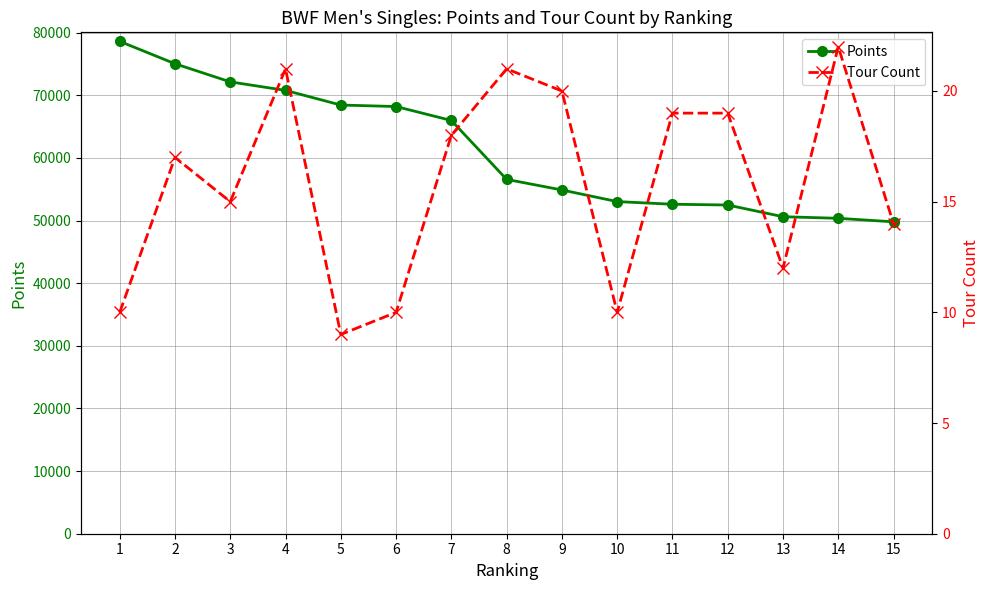

List the series in order of their overall mean, lowest first.

Tour Count, Points